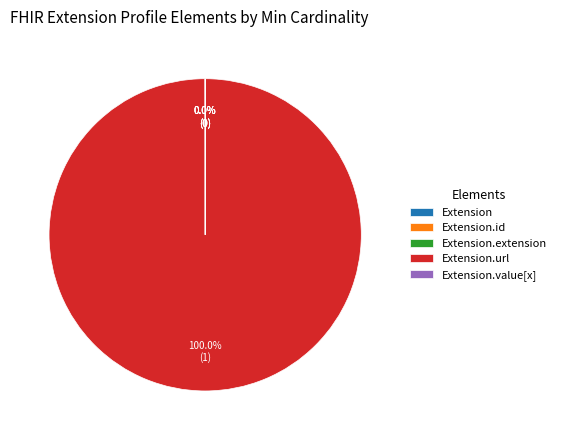

Is there a majority slice in this chart?

Yes